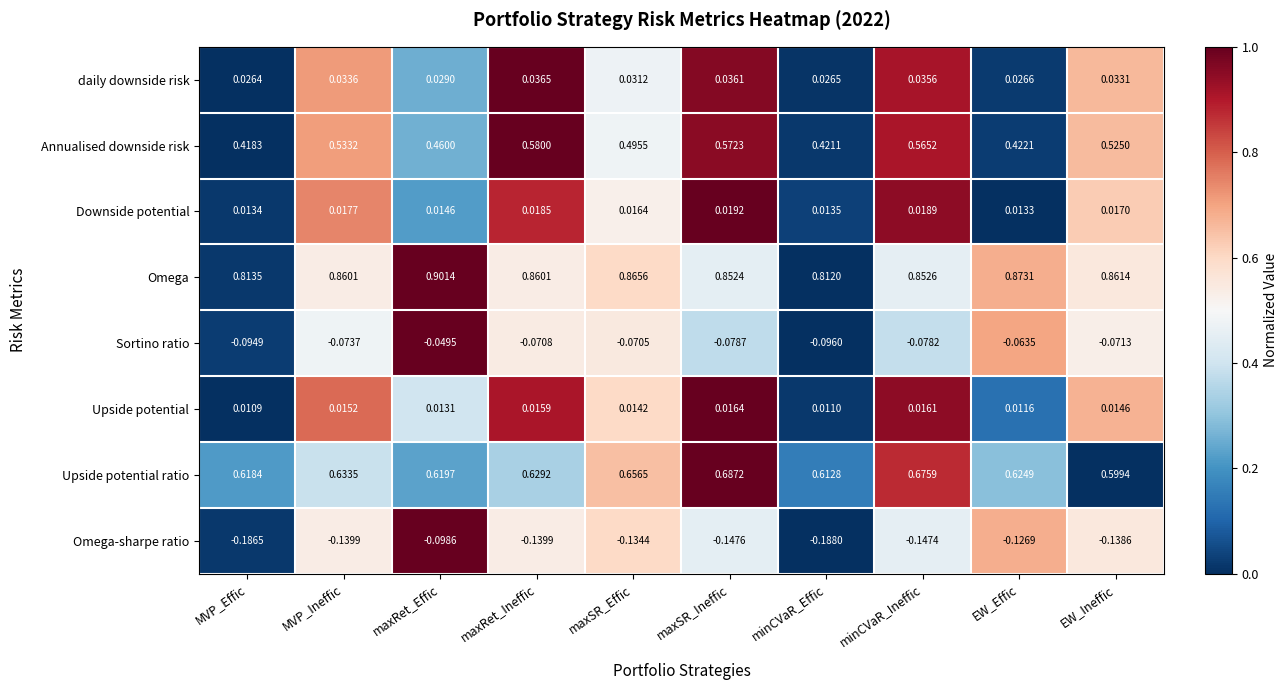

At which category is the sum across all series the highest?

maxSR_Ineffic